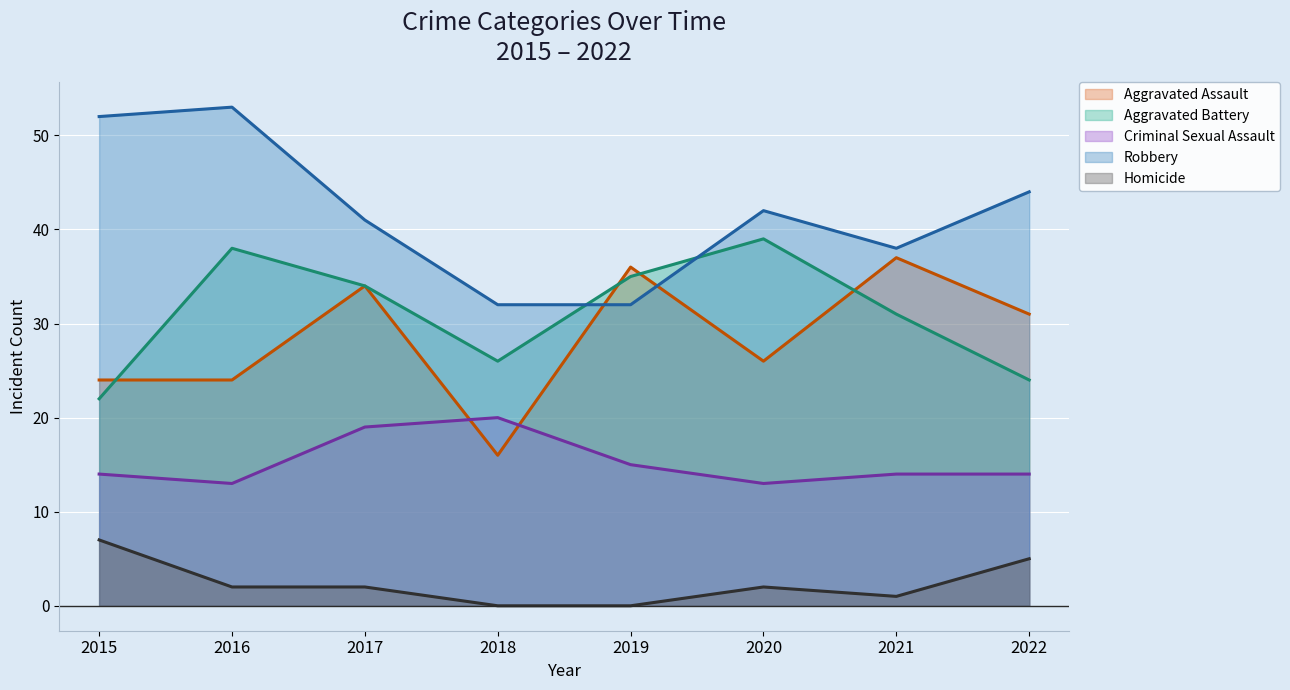

How many interior local valleys does the Homicide series have?

1